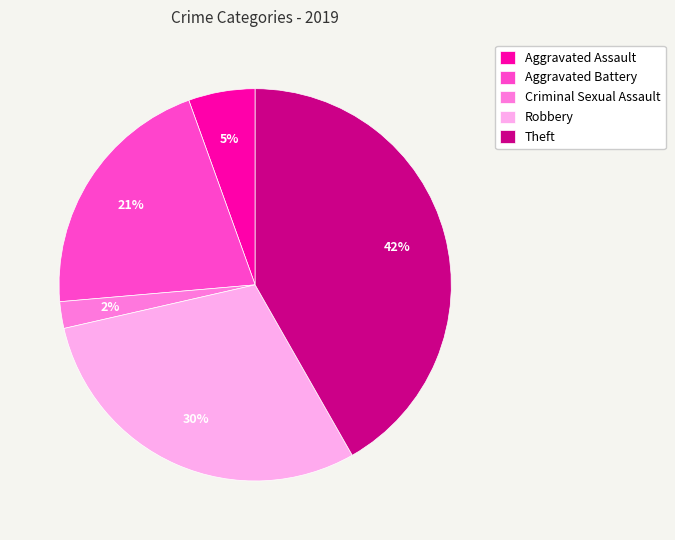

What is the smallest slice in the pie chart?

Criminal Sexual Assault